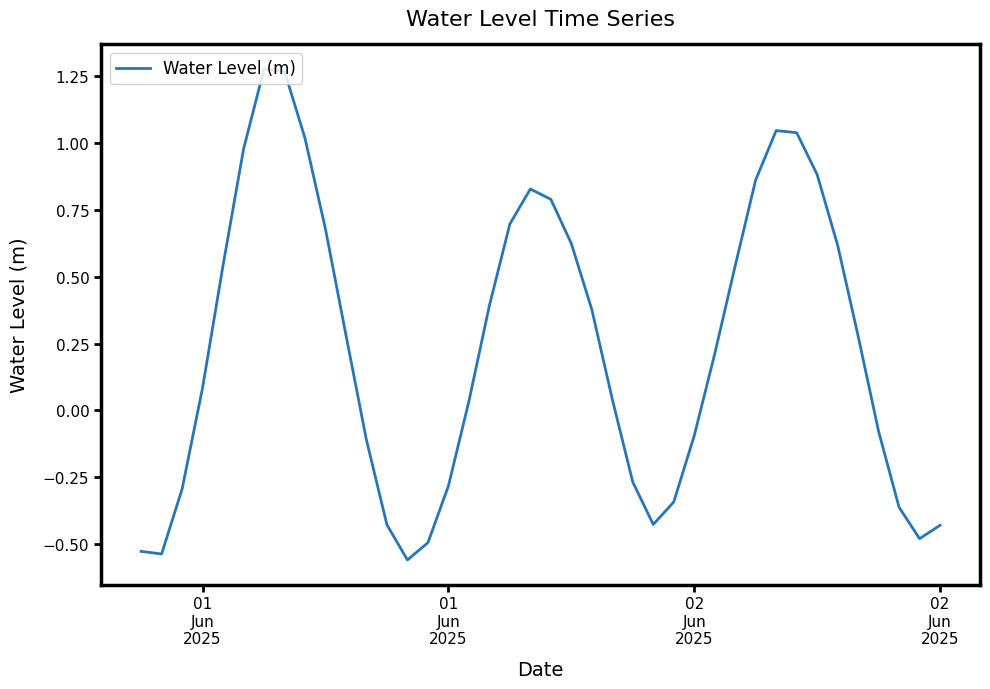

Count the number of categories in the chart.

40